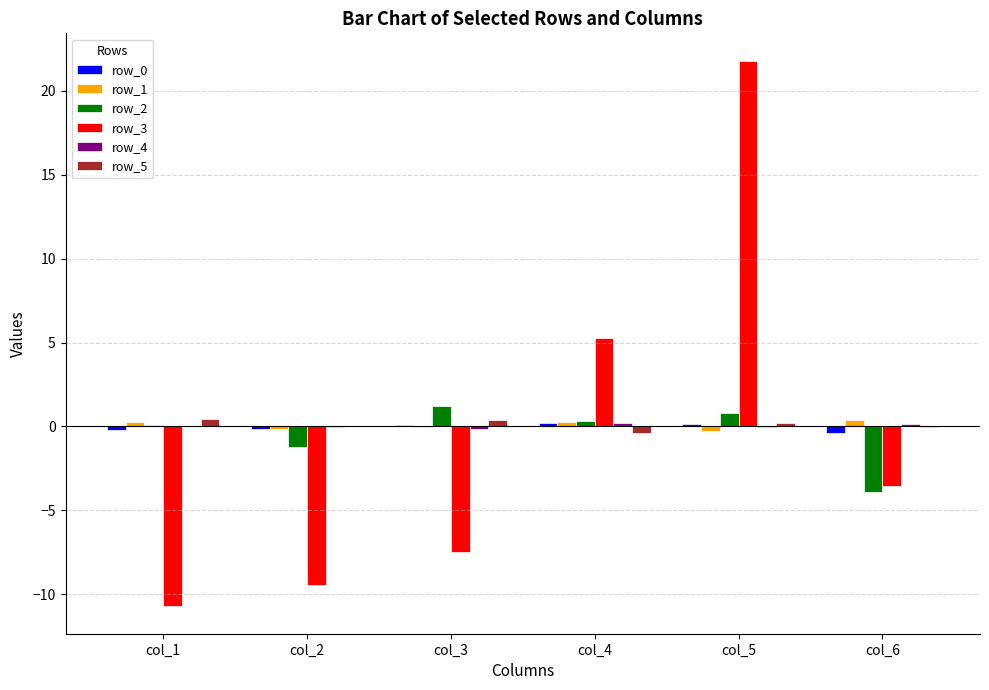

At which label does row_1 first exceed 0?

col_1